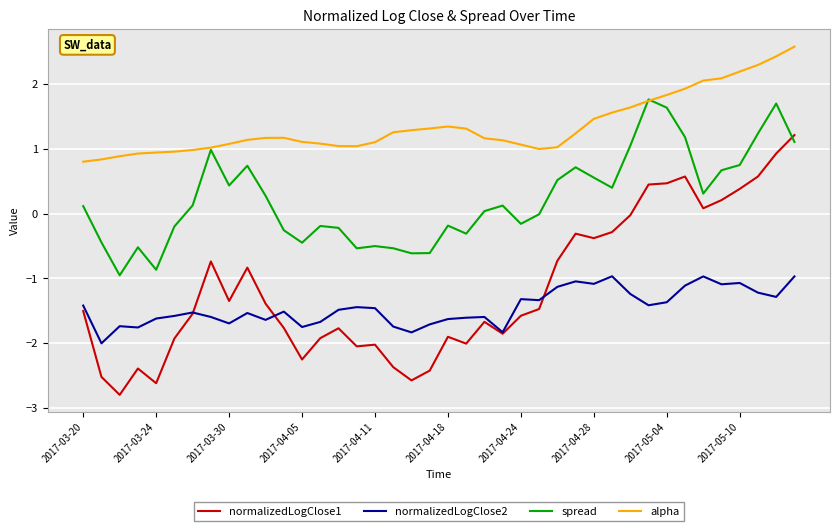

True or false: normalizedLogClose1 and alpha intersect in this chart.

False